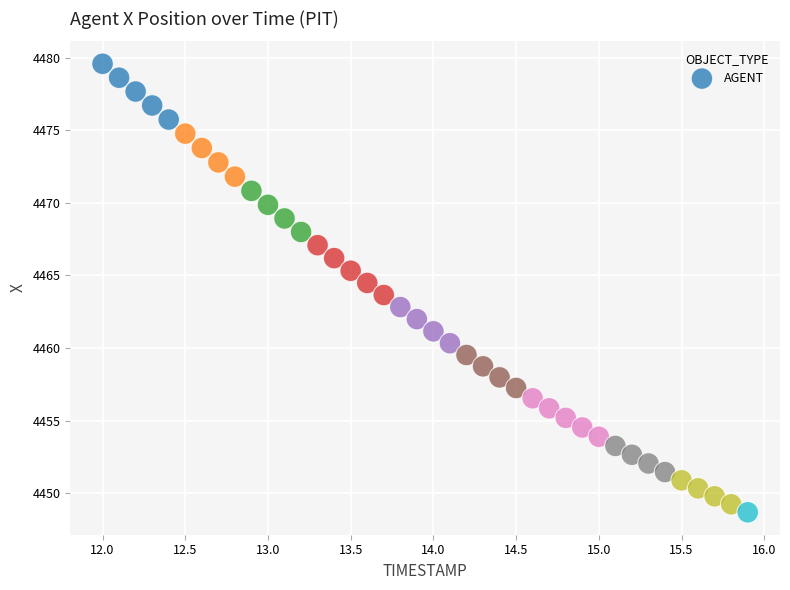

What is the range of Y values (max minus min)?

30.9